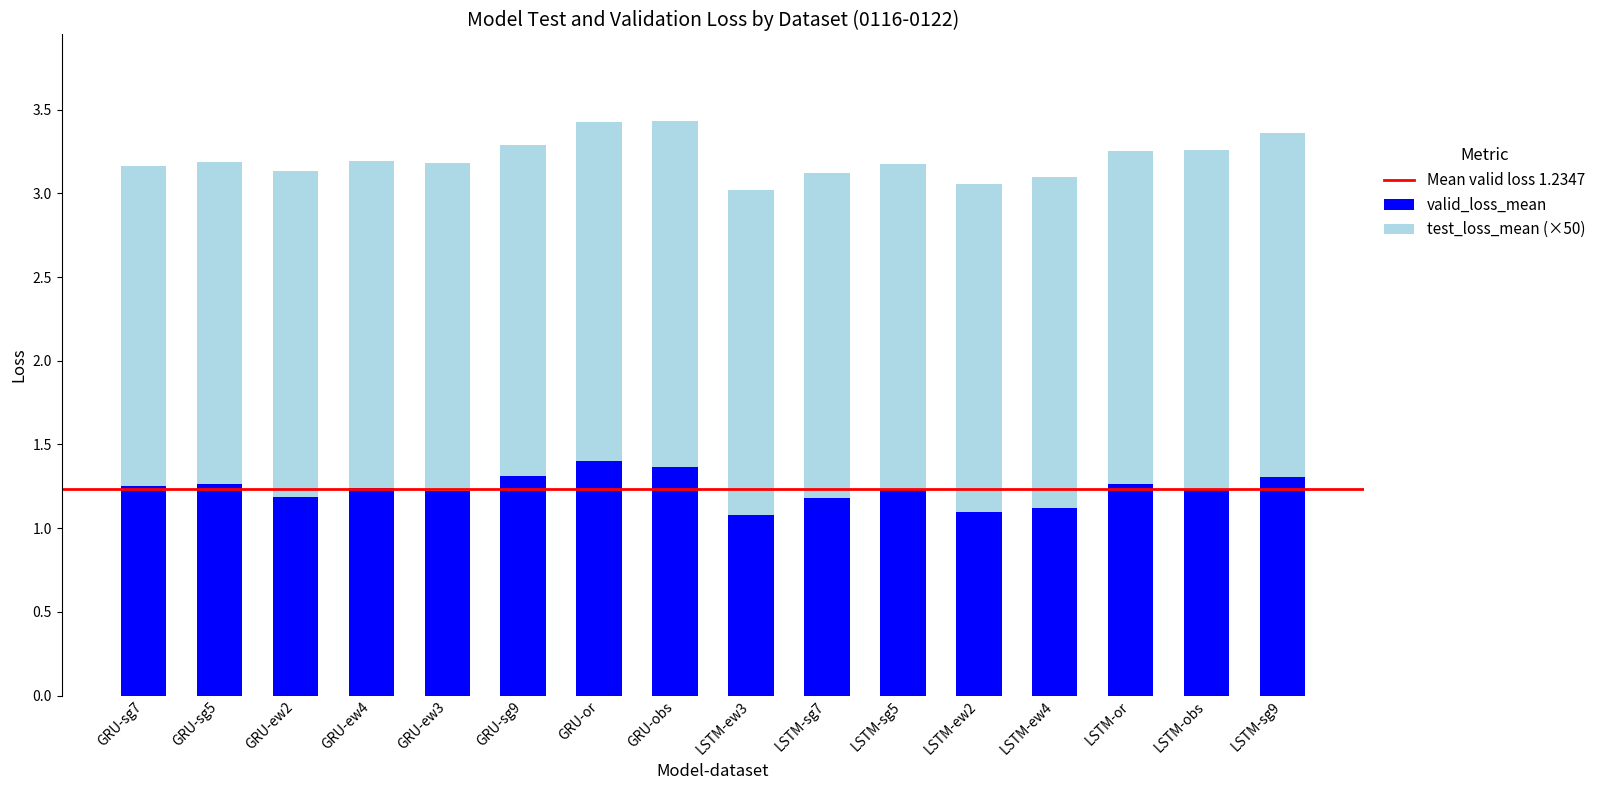

What is the difference between the maximum and minimum values in the valid_loss_mean series?

0.3